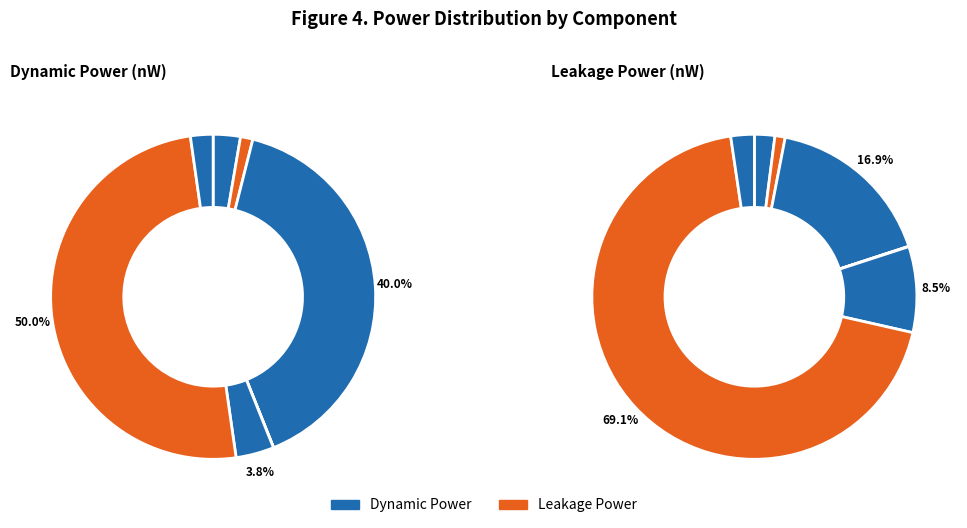

True or false: Maxpool accounts for 1% of the total.

False